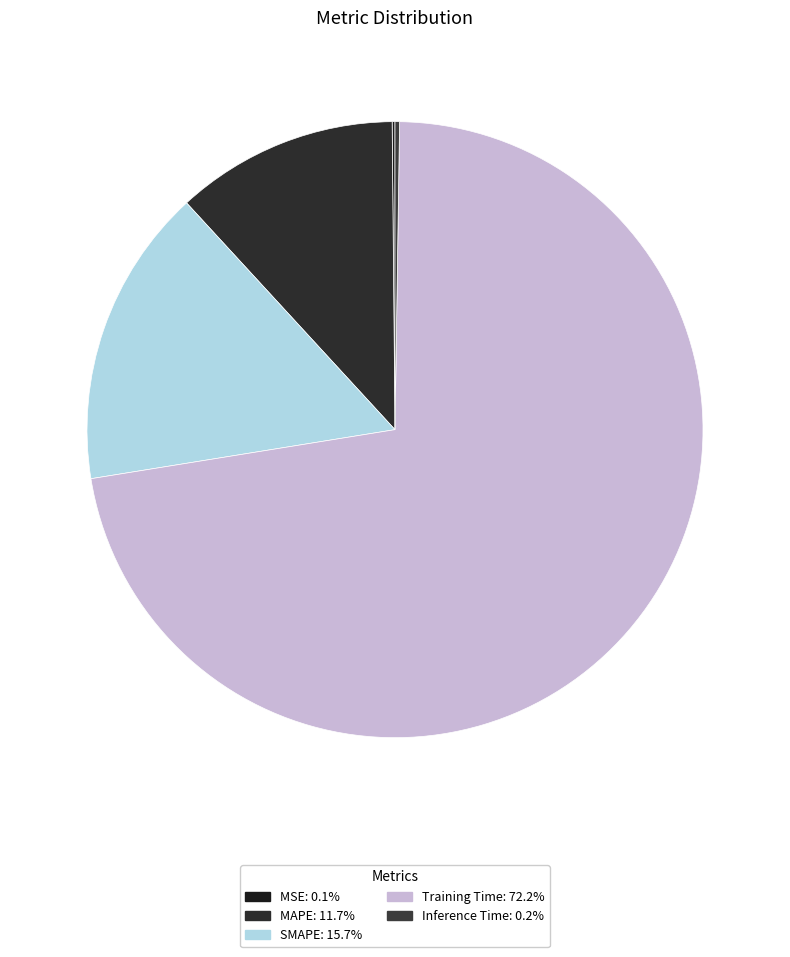

What is the majority slice?

Training Time